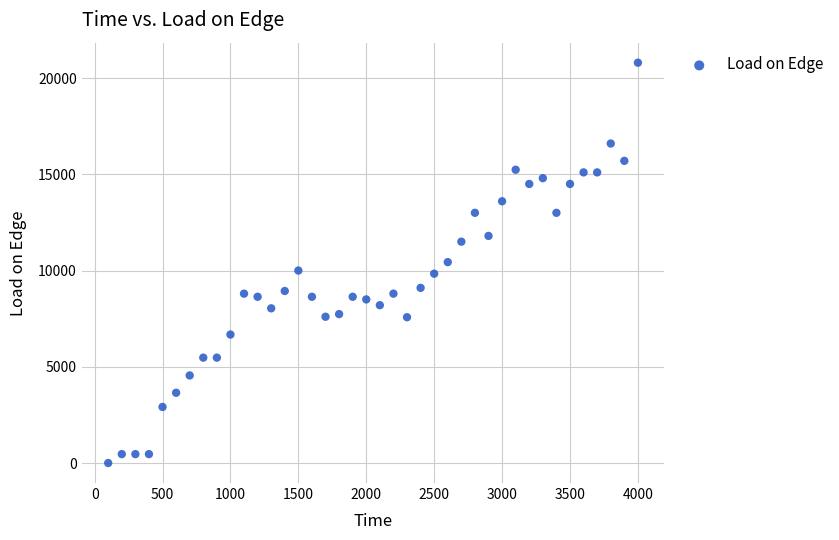

What is the range of X values (max minus min)?

3900.0